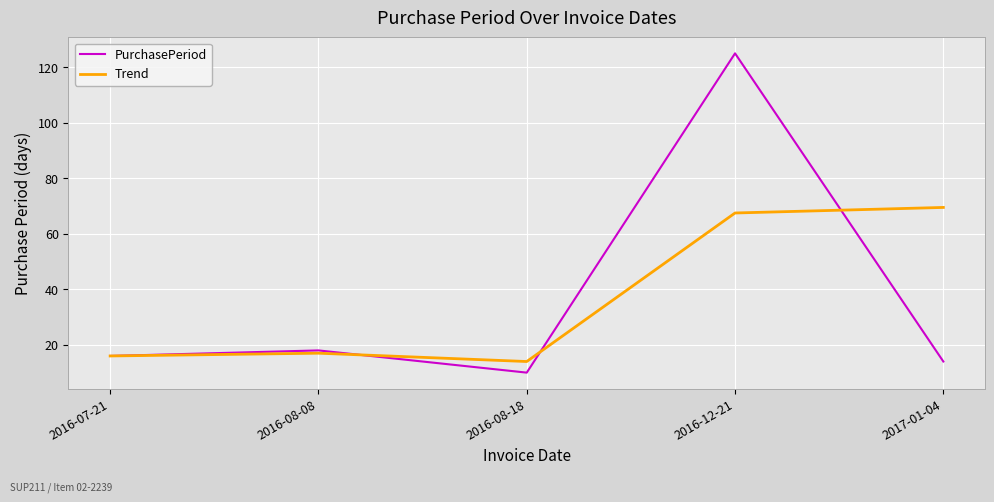

List the labels in order of PurchasePeriod value, smallest first.

2016-08-18, 2017-01-04, 2016-07-21, 2016-08-08, 2016-12-21